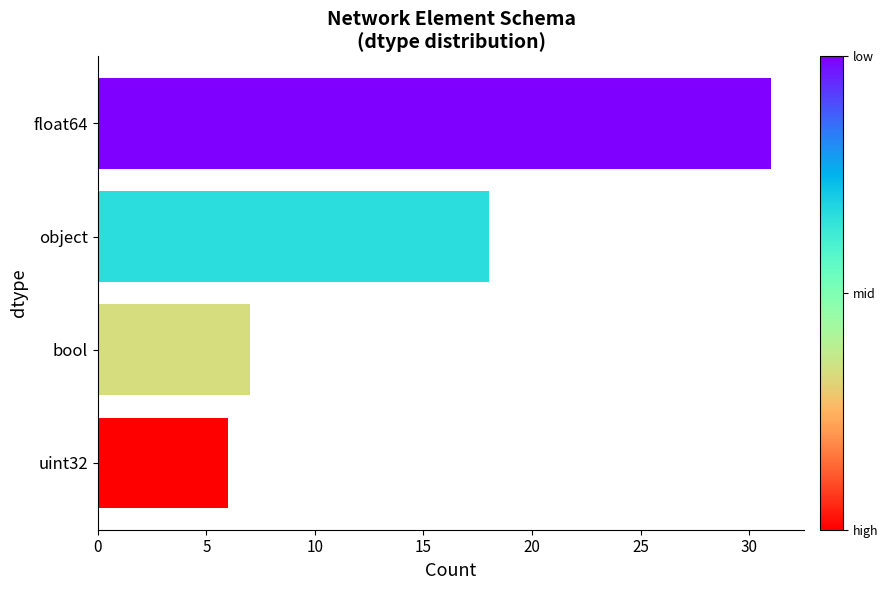

Are the bars grouped side by side (vs. stacked)?

No